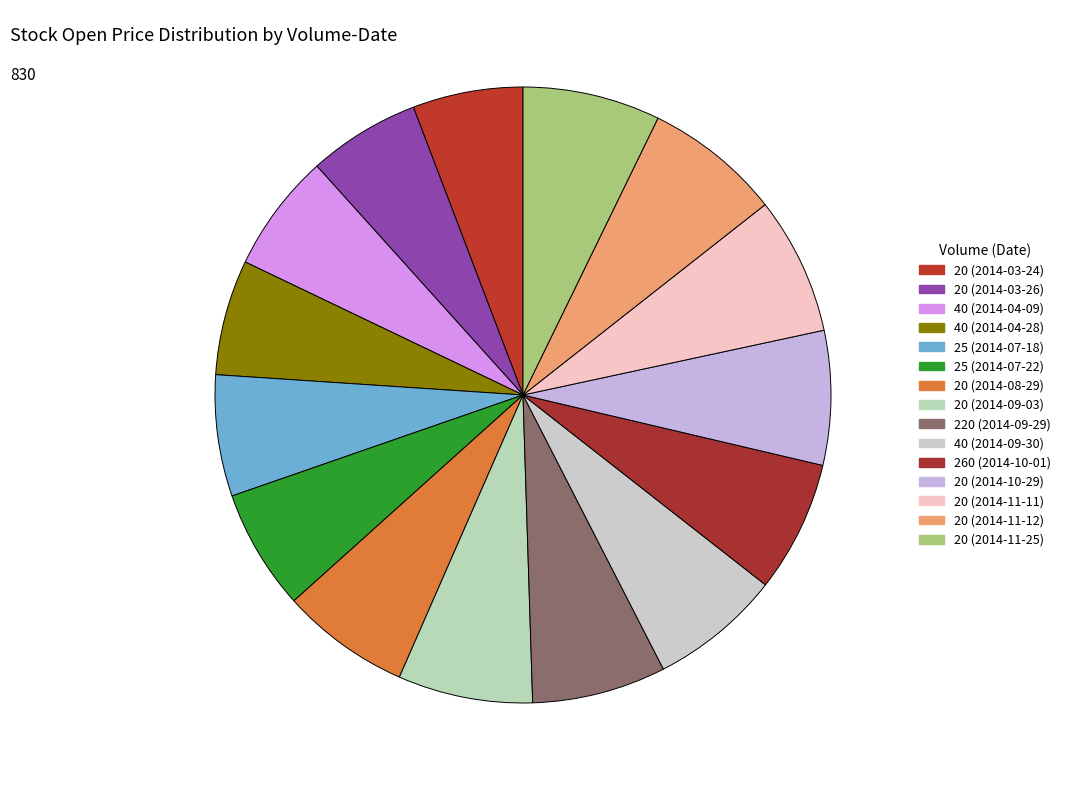

How many segments does this pie chart have?

15